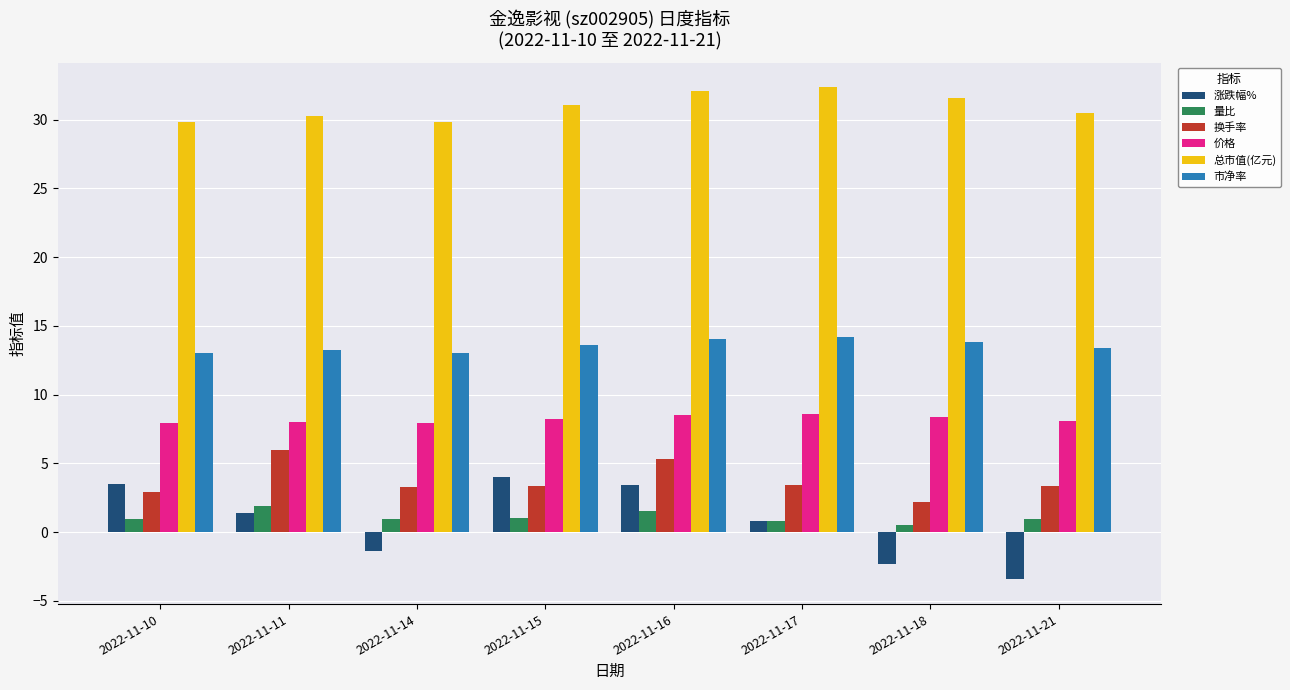

Rank the series by their maximum value, from lowest to highest.

量比, 涨跌幅%, 换手率, 价格, 市净率, 总市值(亿元)